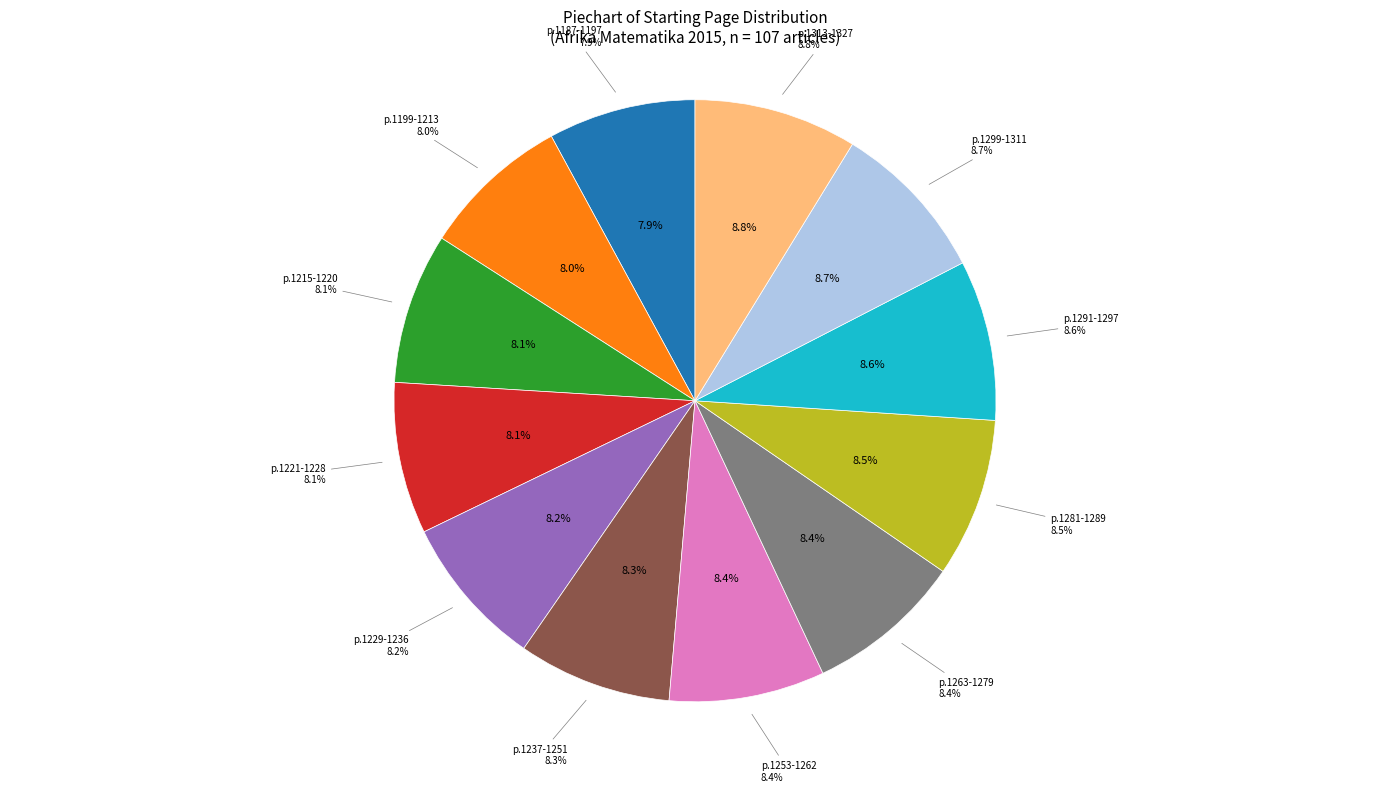

Is the sum of 1187 and 1281 greater than half?

No